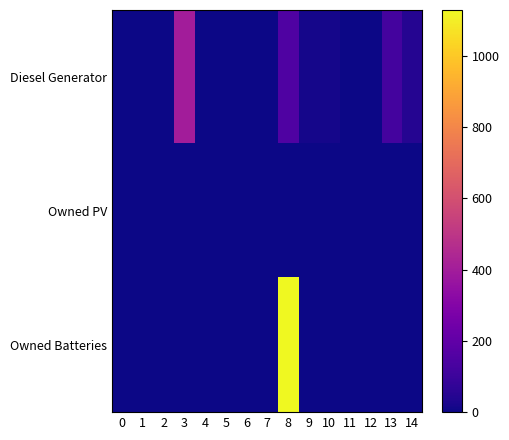

Reading left to right, what are all the values shown in this chart?

Diesel Generator: 0=0.0	1=0.0	2=0.0	3=400.0	4=0.0	5=0.0	6=0.0	7=0.0	8=151.0	9=16.0	10=15.0	11=0.0	12=0.0	13=120.0	14=47.0
Owned PV: 0=0.0	1=0.0	2=0.0	3=0.0	4=0.0	5=0.0	6=0.0	7=0.0	8=0.0	9=0.0	10=0.0	11=0.0	12=0.0	13=0.0	14=0.0
Owned Batteries: 0=0.0	1=0.0	2=0.0	3=0.0	4=0.0	5=0.0	6=0.0	7=0.0	8=1129.0	9=0.0	10=0.0	11=0.0	12=0.0	13=0.0	14=0.0